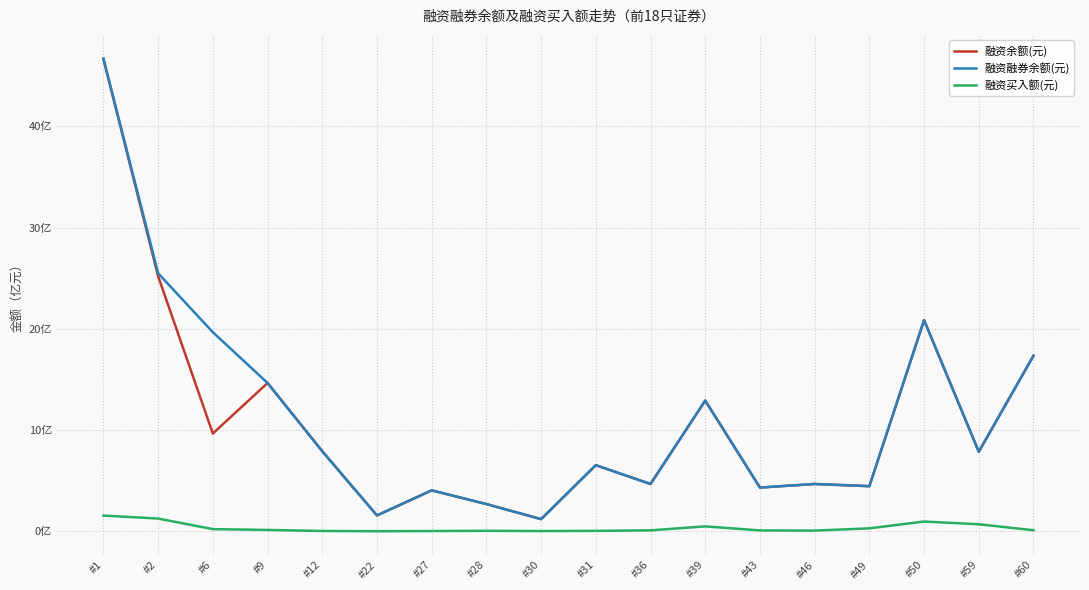

At #39, list the series in order from largest to smallest.

融资融券余额(元), 融资余额(元), 融资买入额(元)